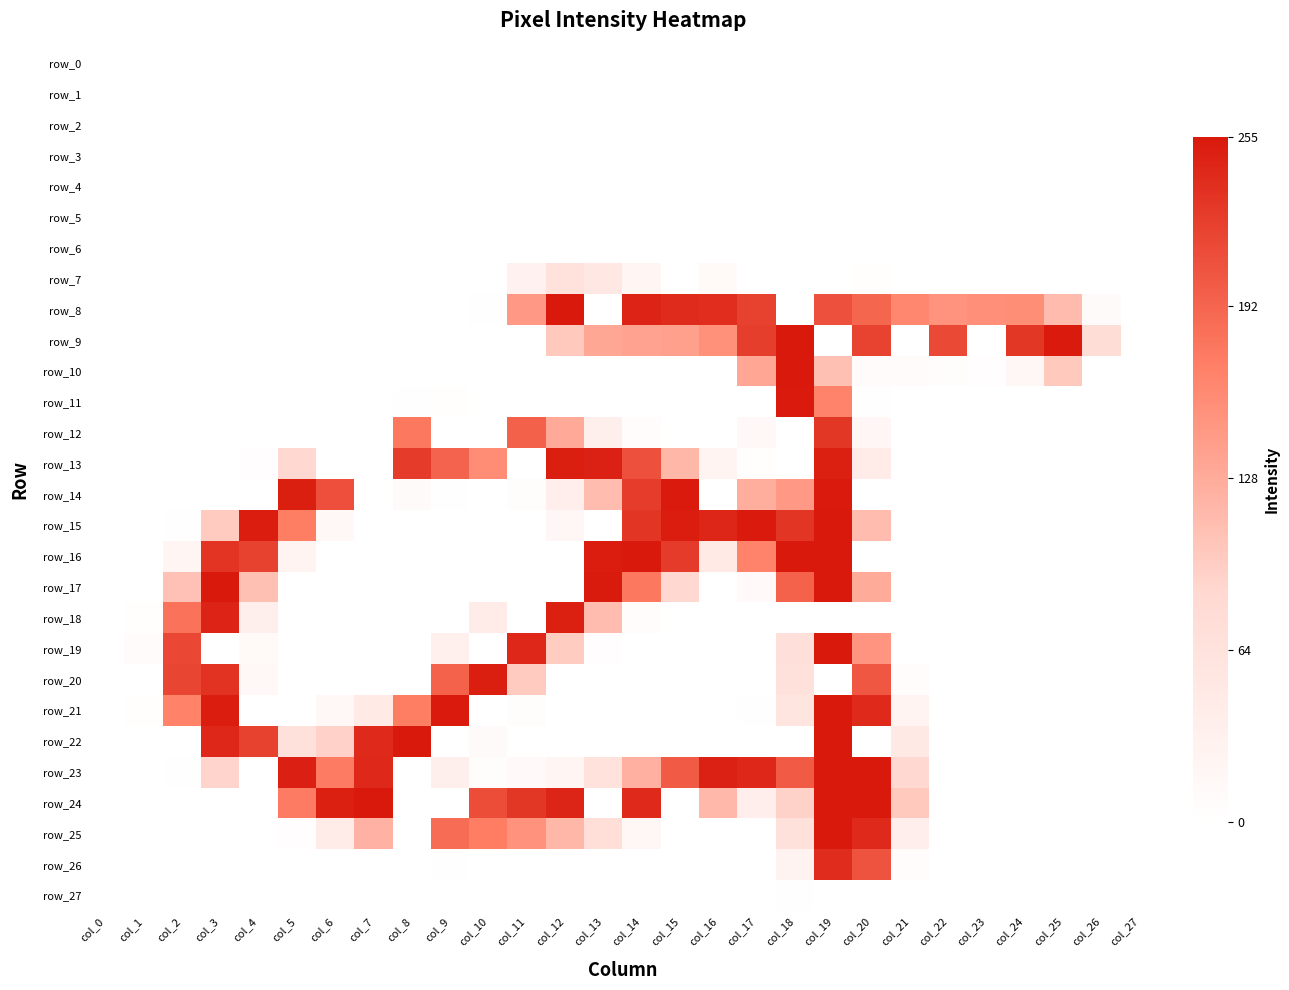

The value of row_17 at col_4 is 108. True or false?

True